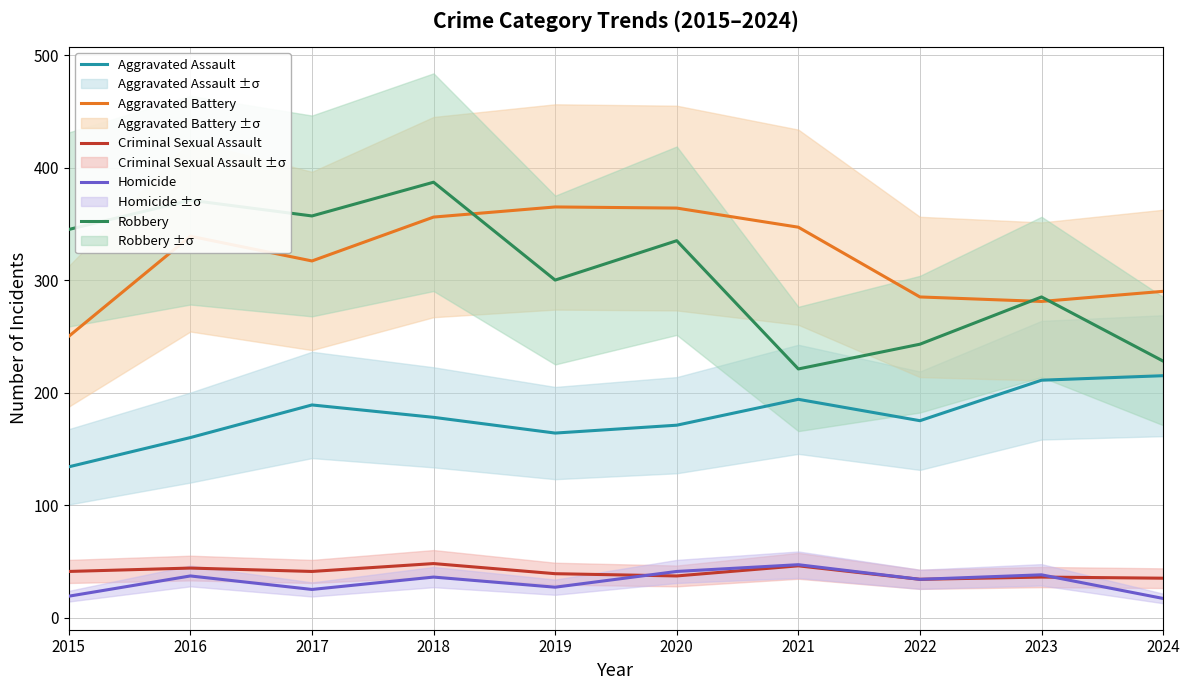

Does the chart display data point markers on the line(s)?

No